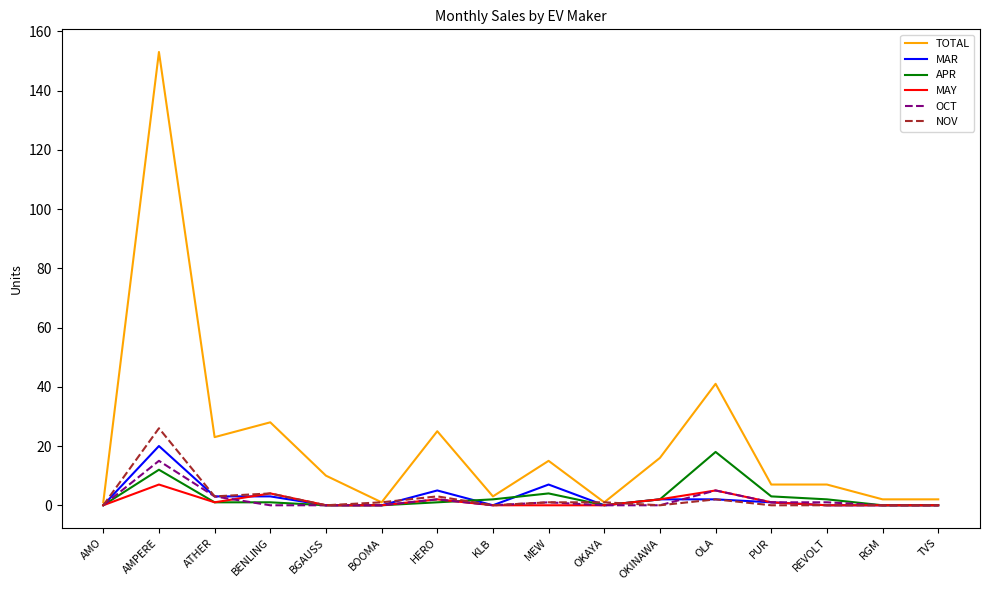

What is the difference between the second highest and minimum values in the NOV series?

4